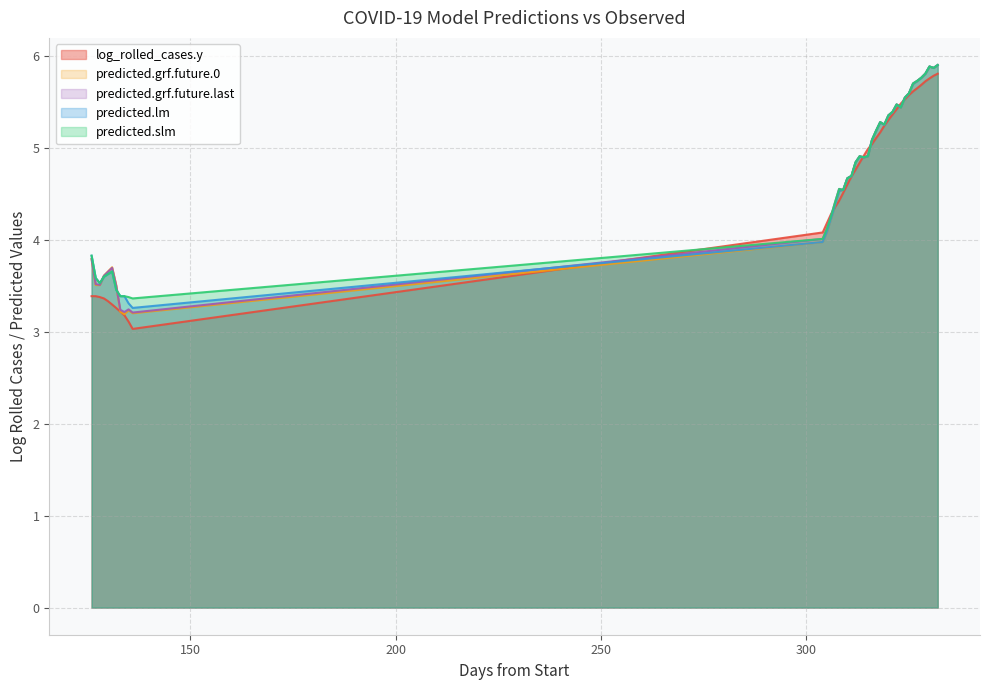

At which label does predicted.grf.future.0 reach its peak?

332